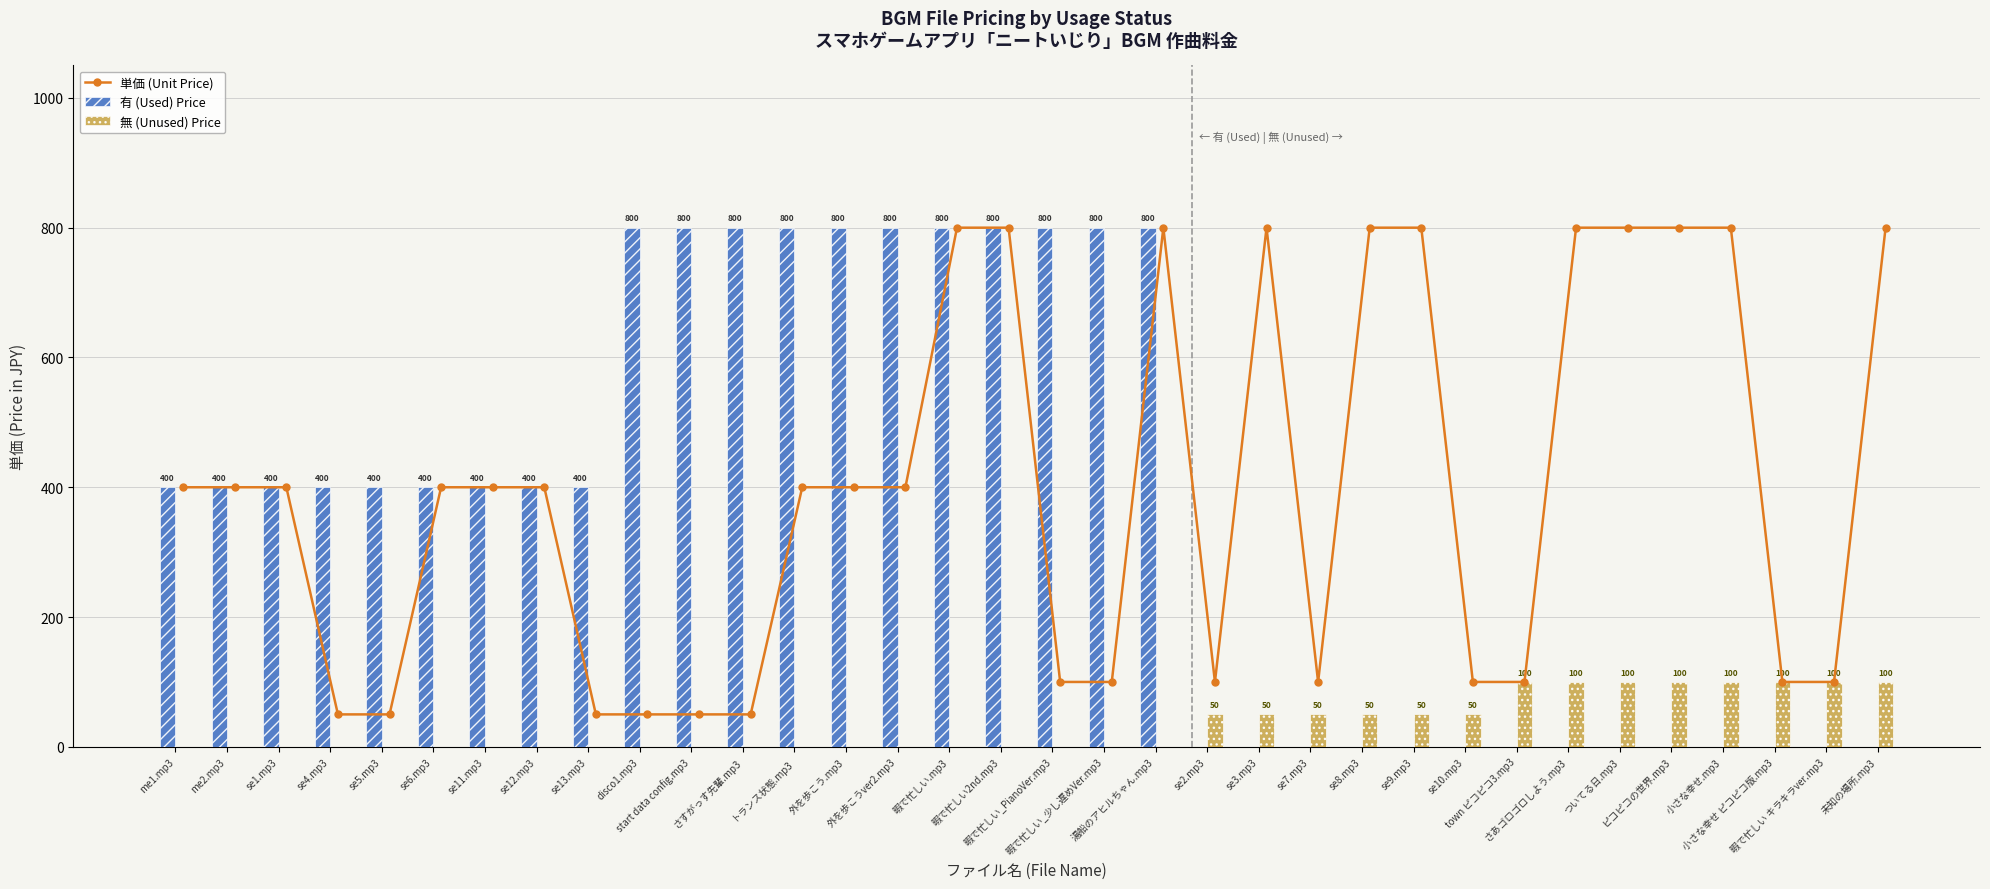

Which series has the largest total across all categories?

単価 (Unit Price)